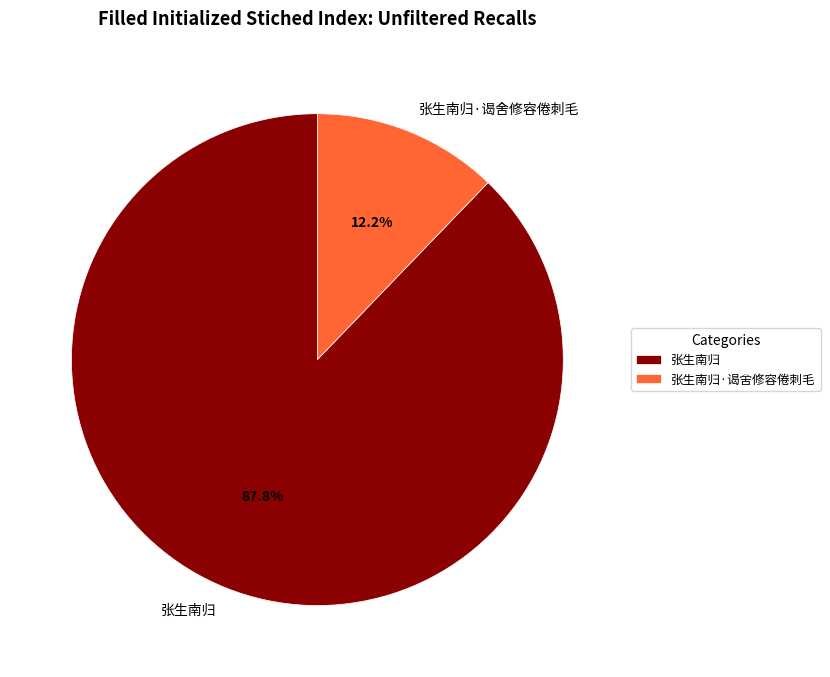

Combined, what portion of the pie is 张生南归·谒舍修容倦刺毛 and 张生南归?

100.0%